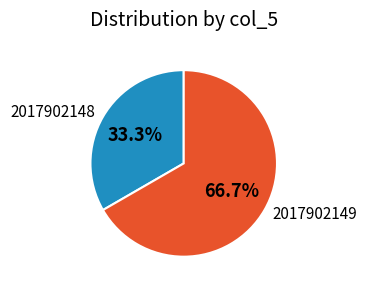

Rank the categories by value from lowest to highest.

2017902148, 2017902149